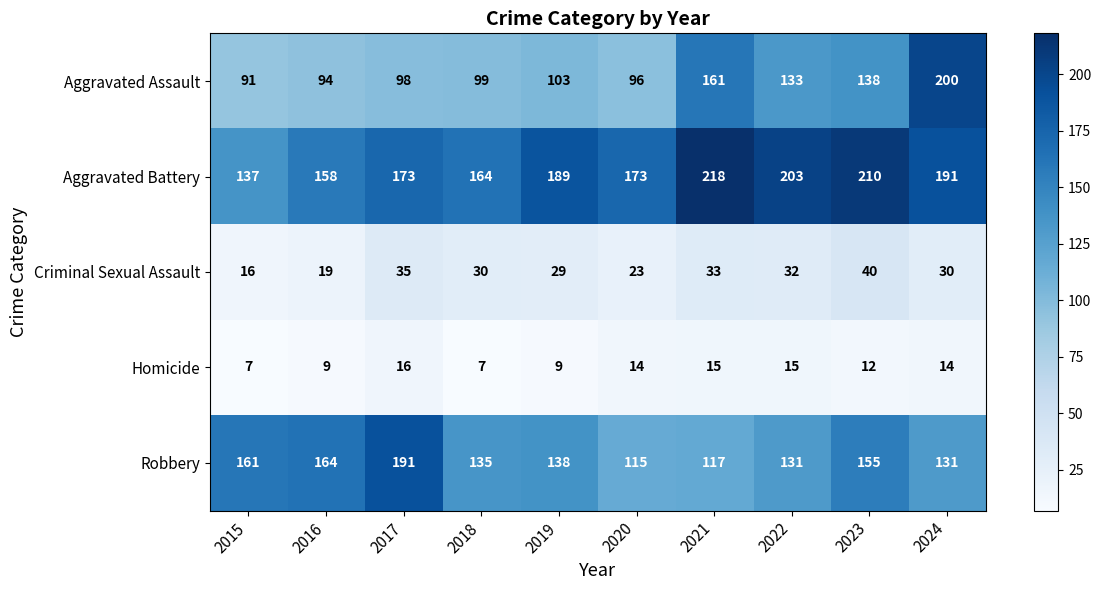

Where is Homicide nearest to the value 11?

2023